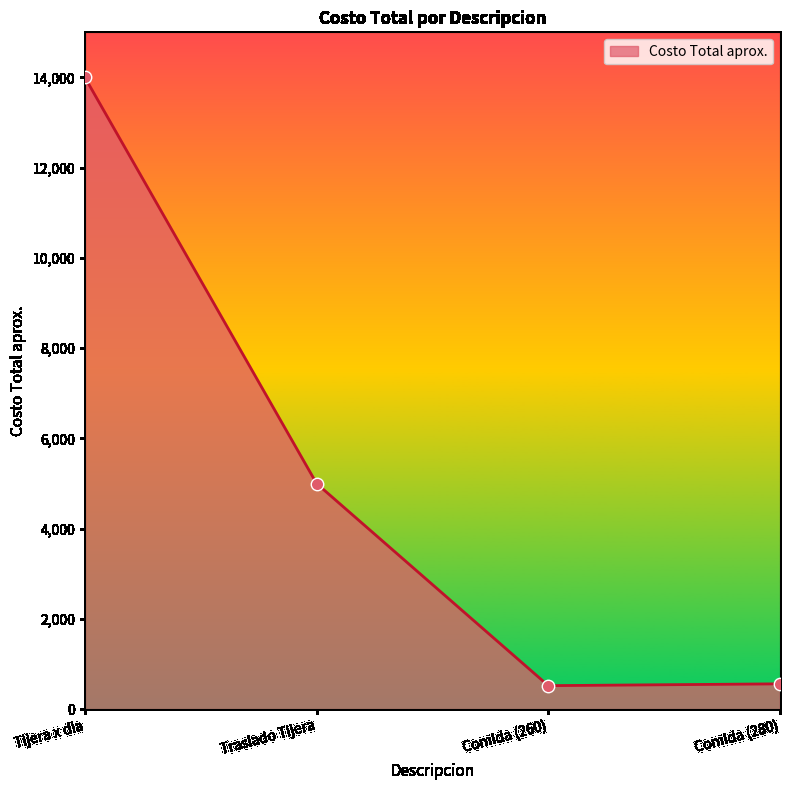

What is the change in value from Tijera x dia to Traslado Tijera?

-9000